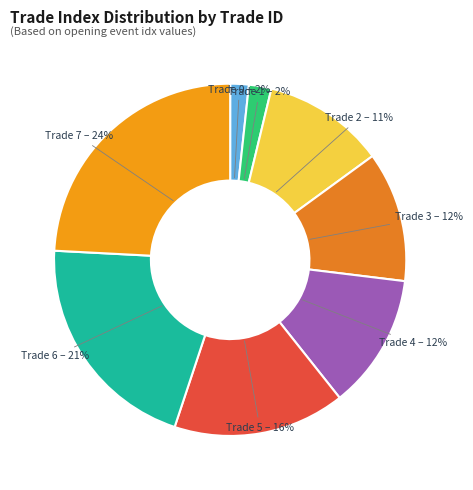

Count the number of slices in the pie.

8